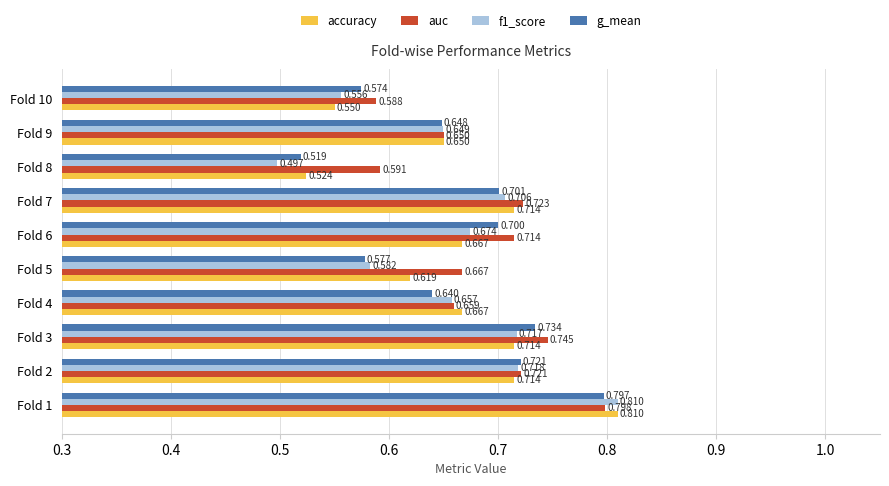

How many g_mean values are between 0 and 1?

10